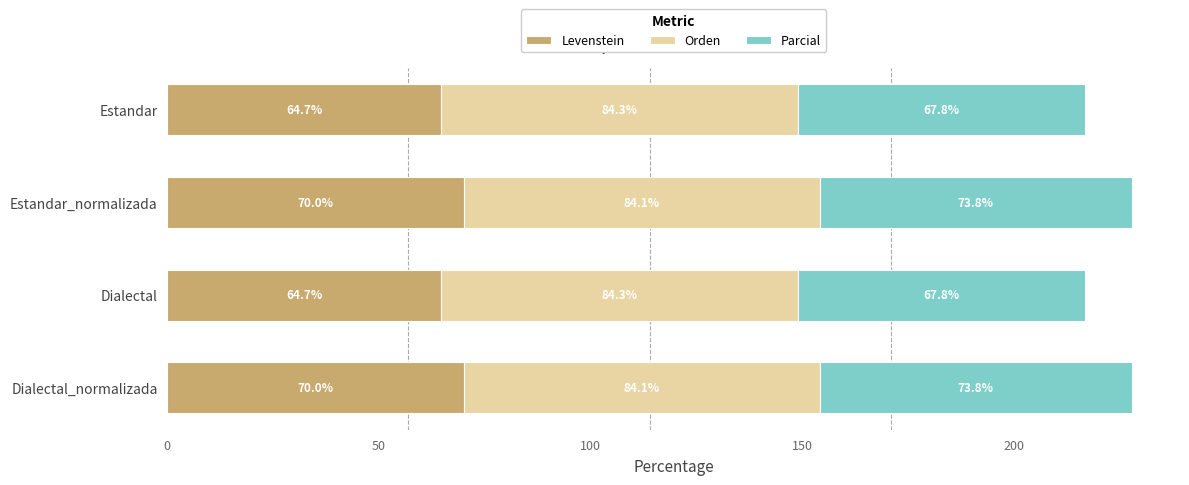

What is the total value across all series at Dialectal?

216.8